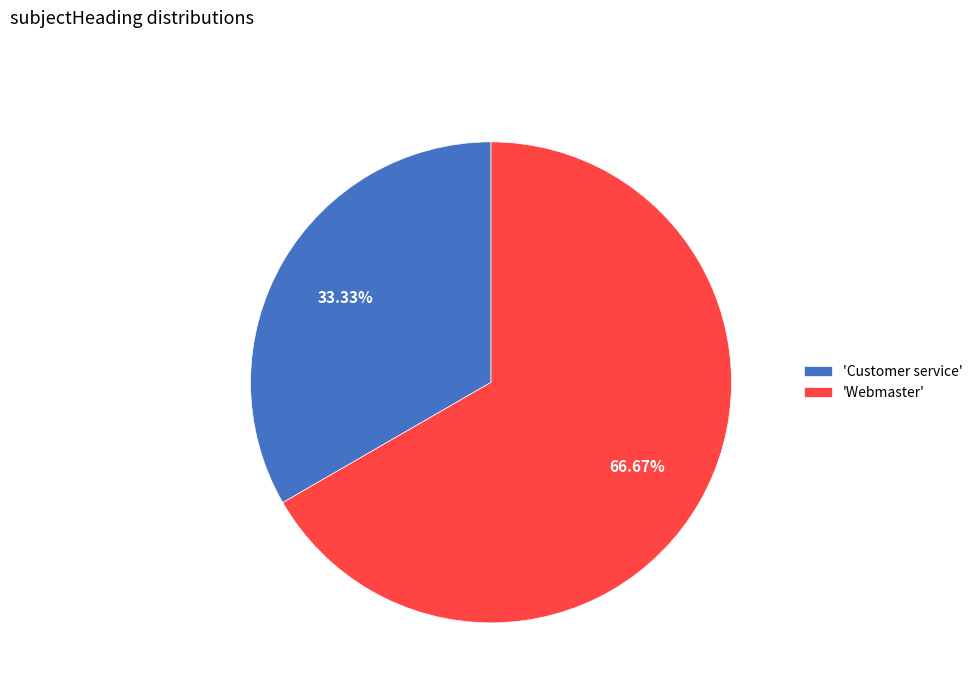

Rank the categories by value from highest to lowest.

'Webmaster', 'Customer service'